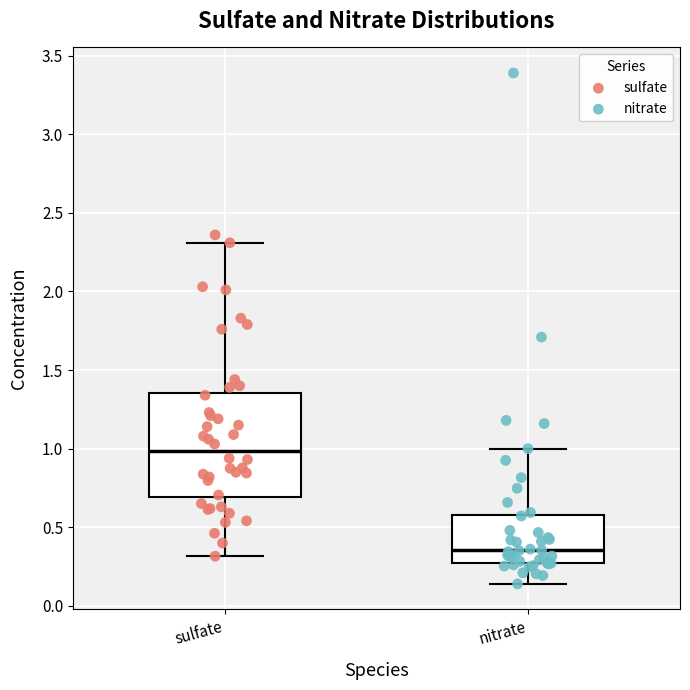

Reading left to right, transcribe this box plot: for each box, give where its median line is, the range the box spans, and where its two whiskers end, as read against the y-axis. The values are not printed on the chart, so give them approximately, as read against the axis.

sulfate: median 1.00, box 0.70 to 1.35, whiskers 0.30 to 2.30
nitrate: median 0.35, box 0.25 to 0.60, whiskers 0.15 to 1.00